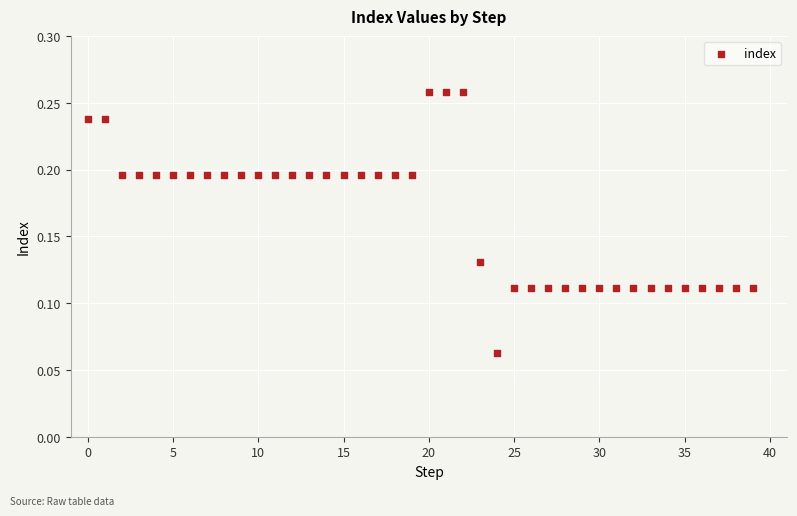

Count the number of points in this scatter plot.

40